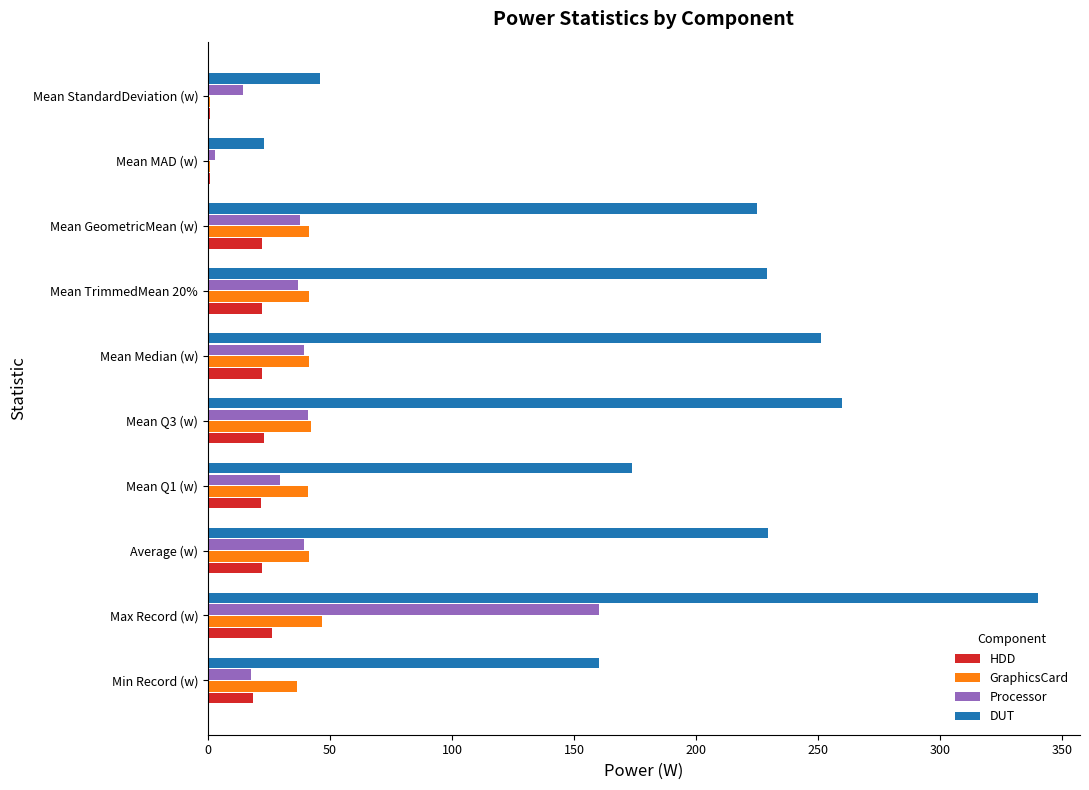

At which category is the sum across all series the highest?

Max Record (w)